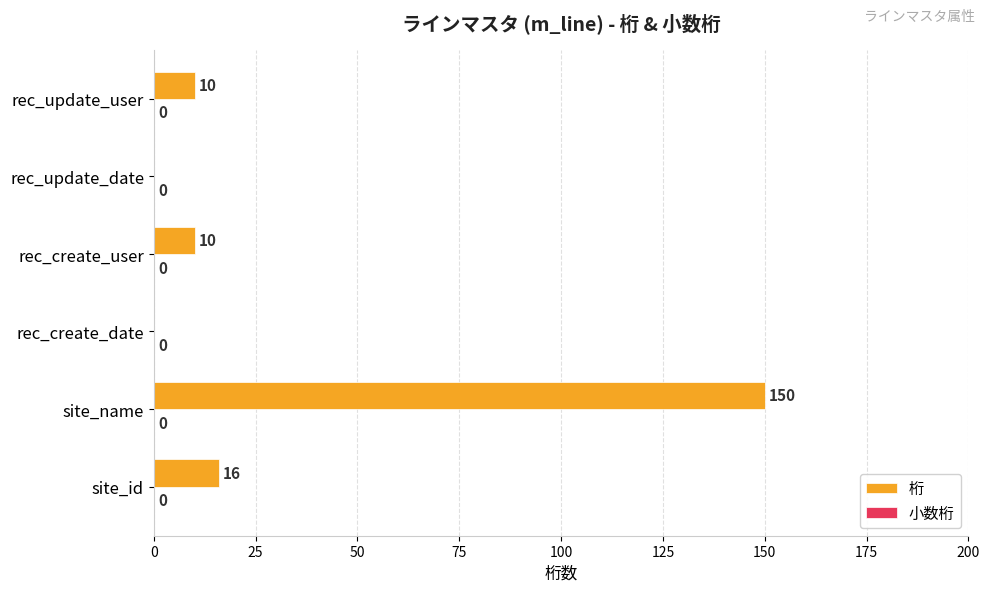

Approximately how many times larger is the value at site_id compared to rec_update_user?

1.6